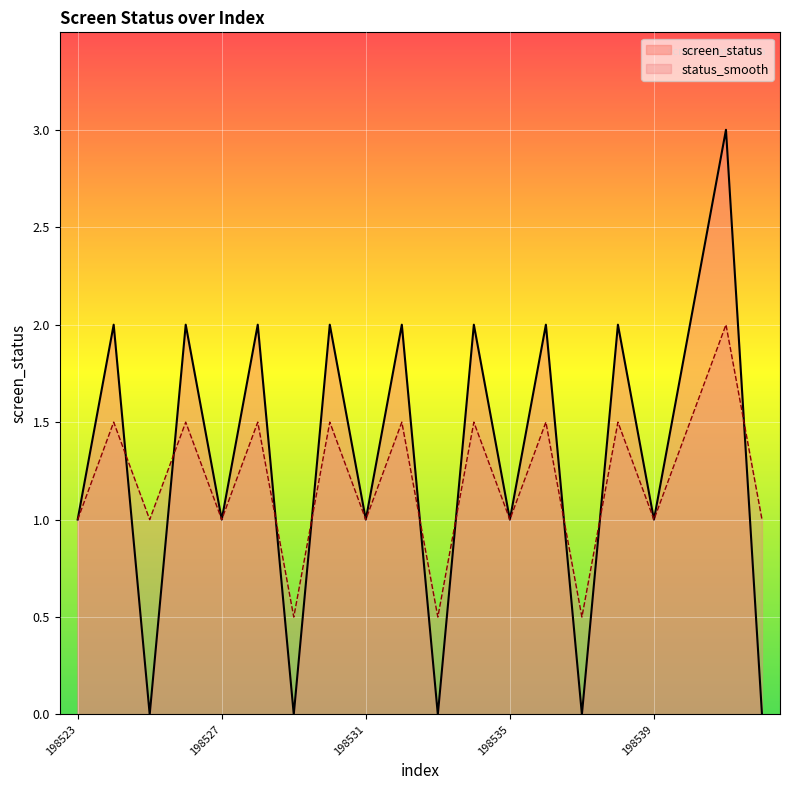

List the series in order of their overall mean, lowest first.

status_smooth, screen_status